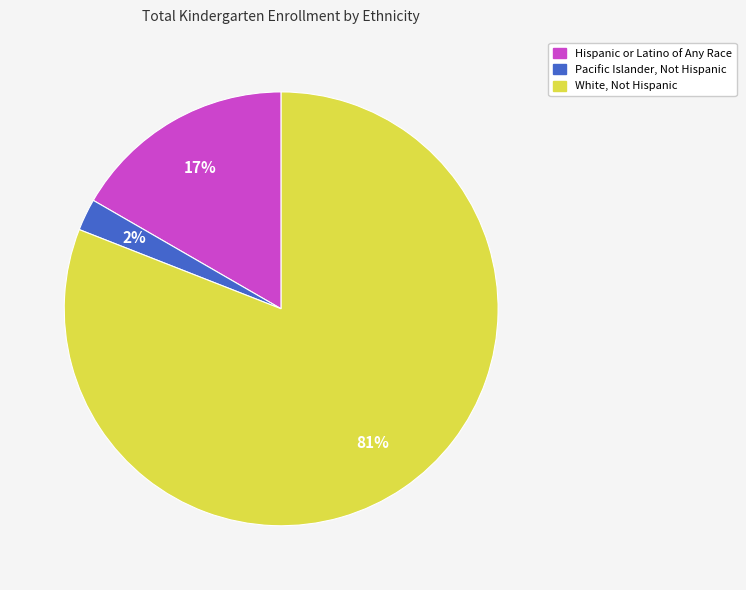

What is the largest slice in the pie chart?

White, Not Hispanic